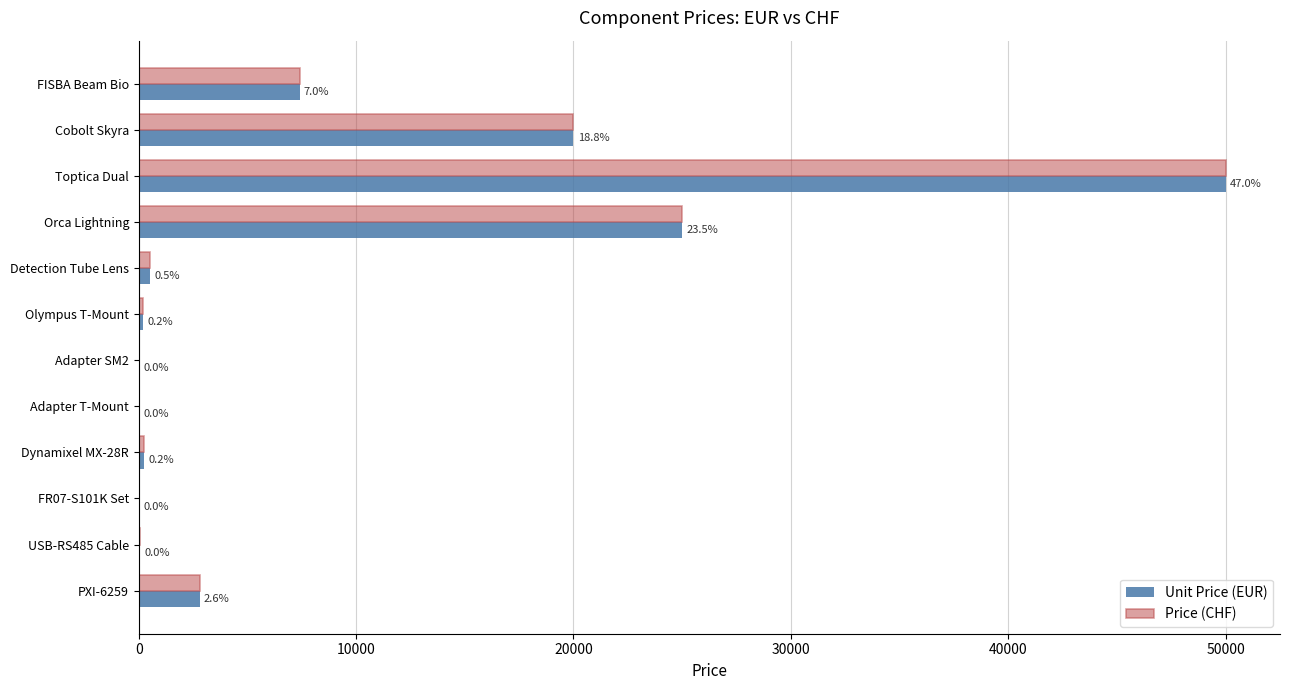

What are all the series names shown in the legend?

Unit Price (EUR), Price (CHF)